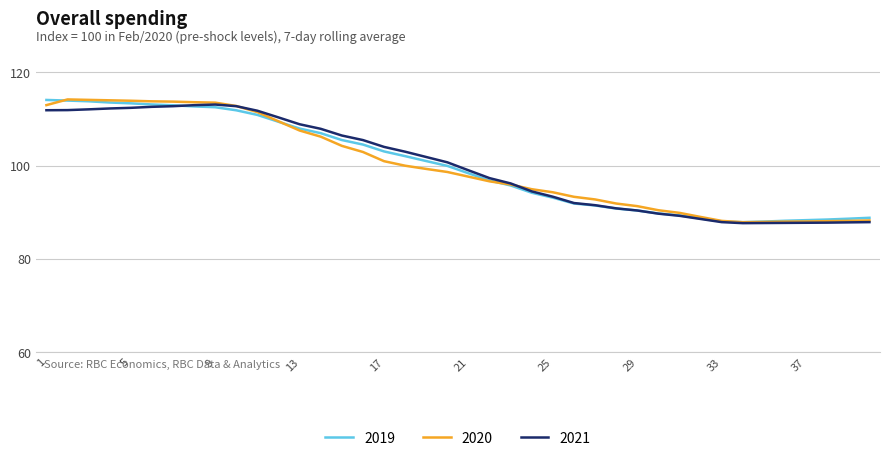

What is the greatest value displayed?

114.2